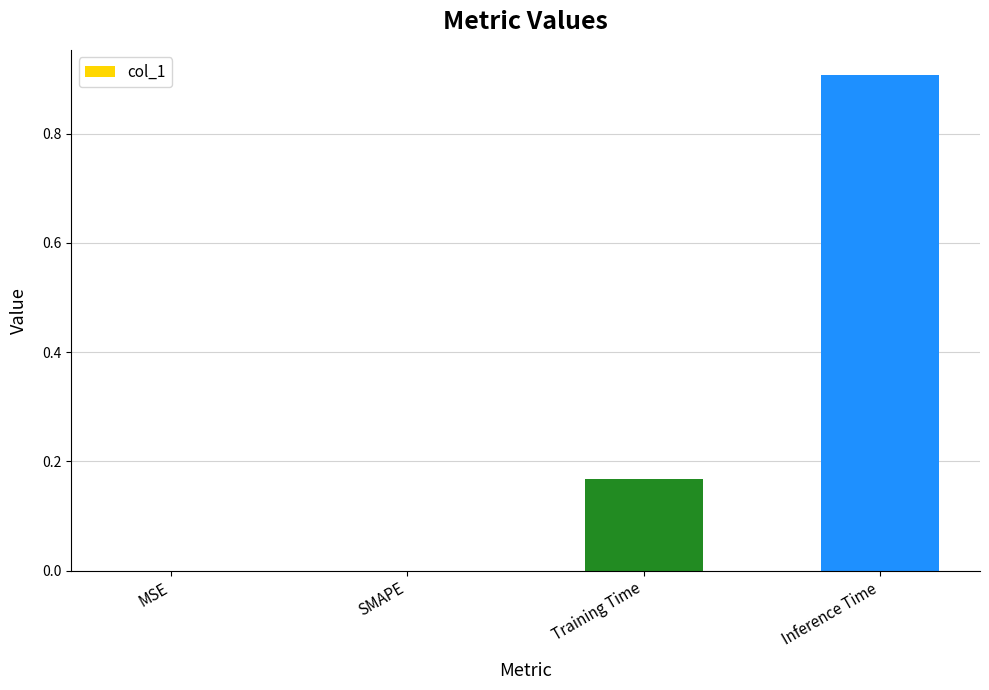

True or false: the data shows 0.6 at MSE.

False